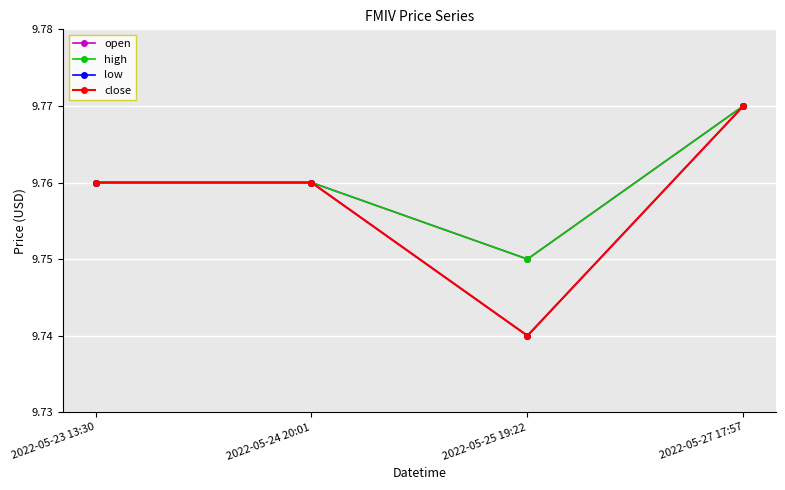

Is this an area chart (filled region under the line)?

No